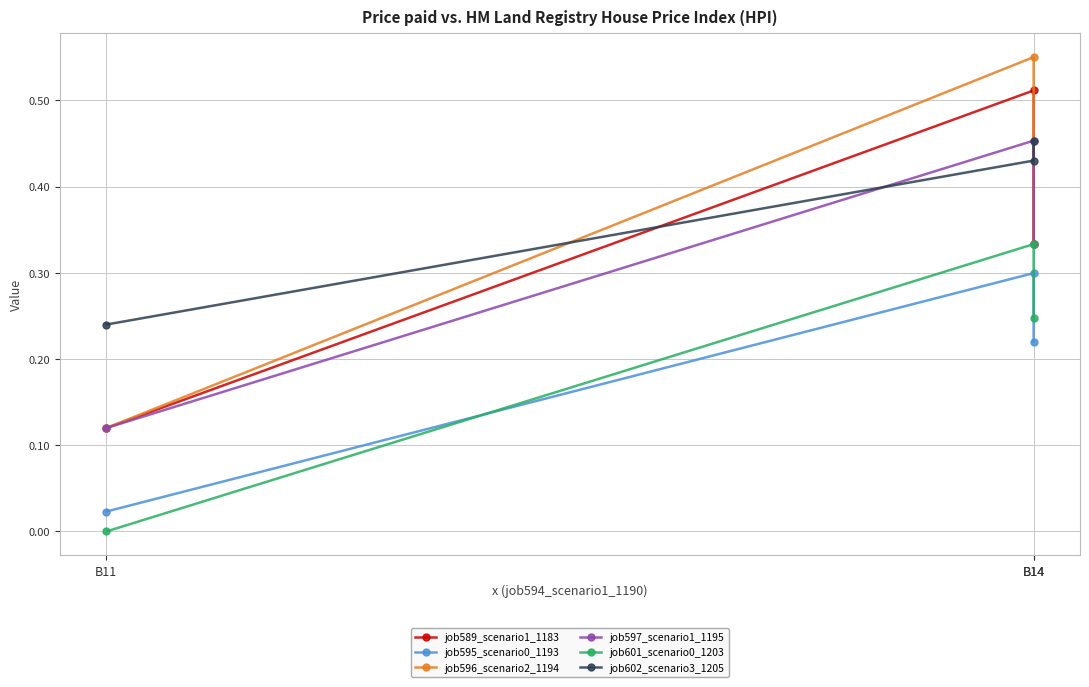

Rank the categories by job601_scenario0_1203 value from highest to lowest.

B14, B14, B11